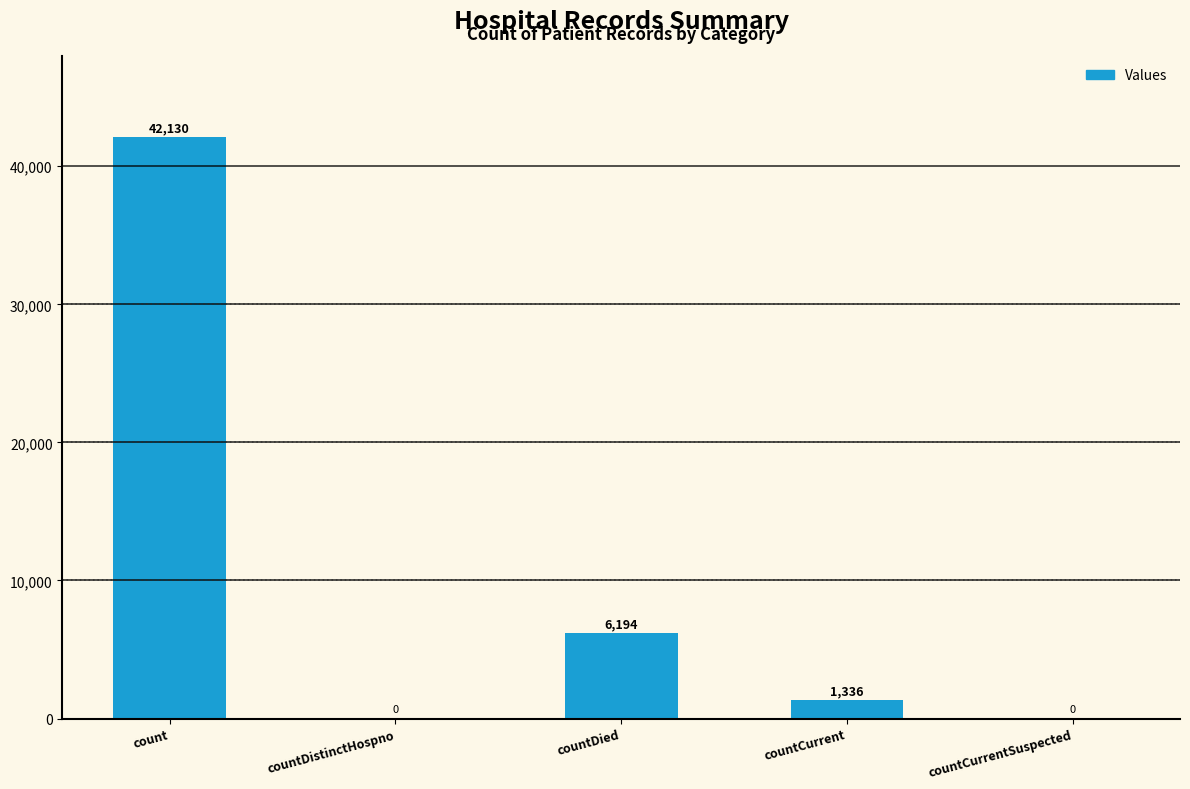

Is it true that the value at count is 42130?

True